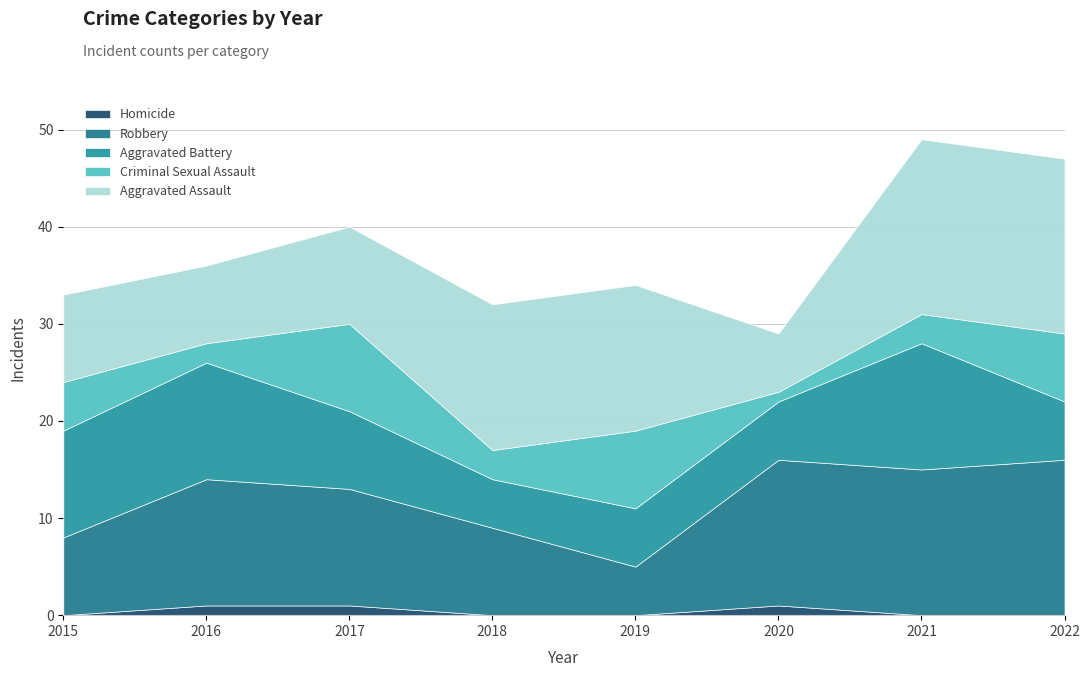

Where do Robbery and Aggravated Battery first cross each other?

2015 and 2016